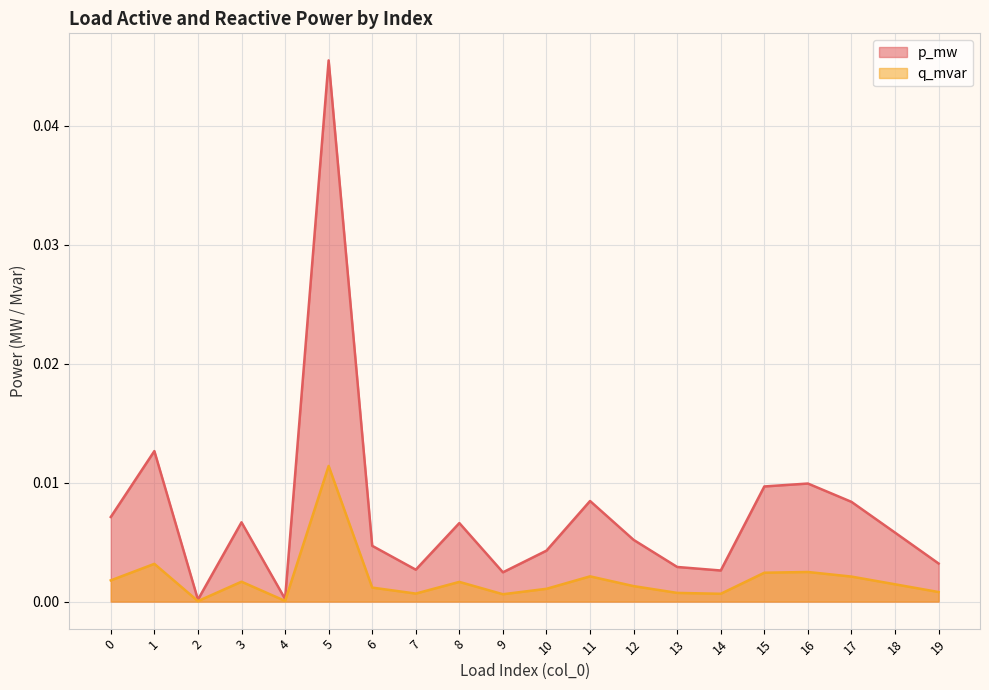

Which has a higher value, 10 or 17?

17